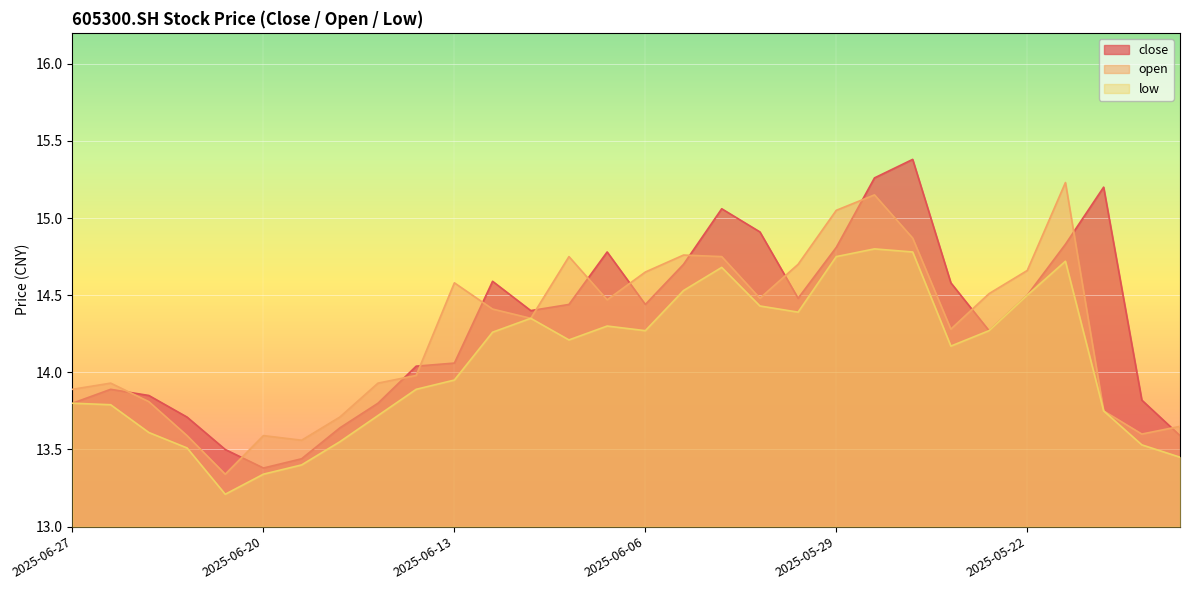

At which label does open first exceed 14?

2025-06-13